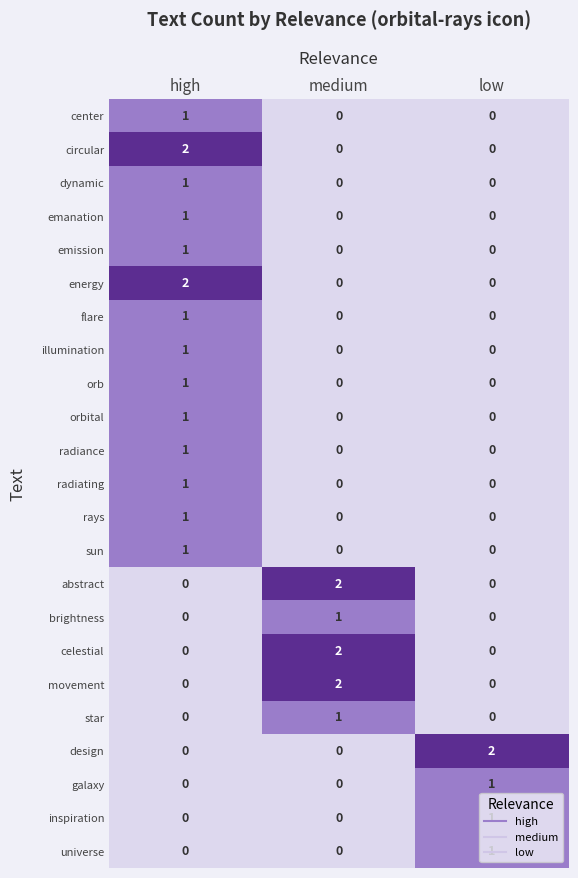

The sun series shows 1 at high. True or false?

True